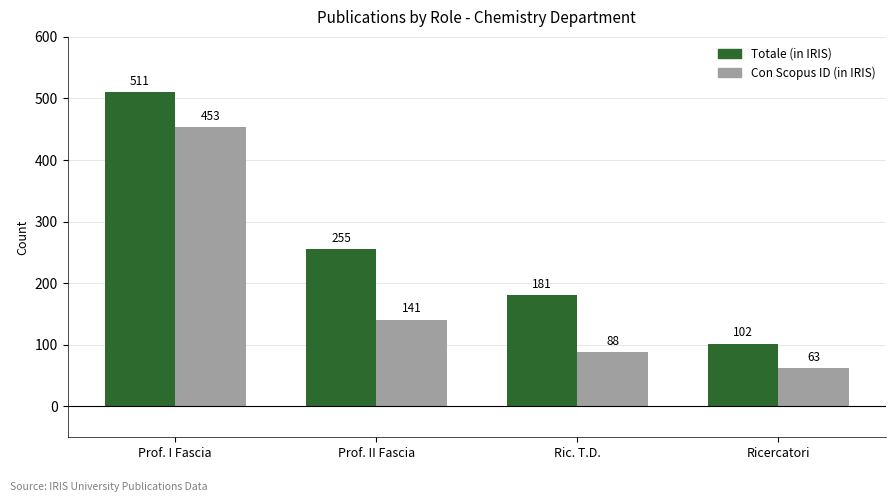

Is it true that Con Scopus ID (in IRIS) equals 48 at Prof. II Fascia?

False